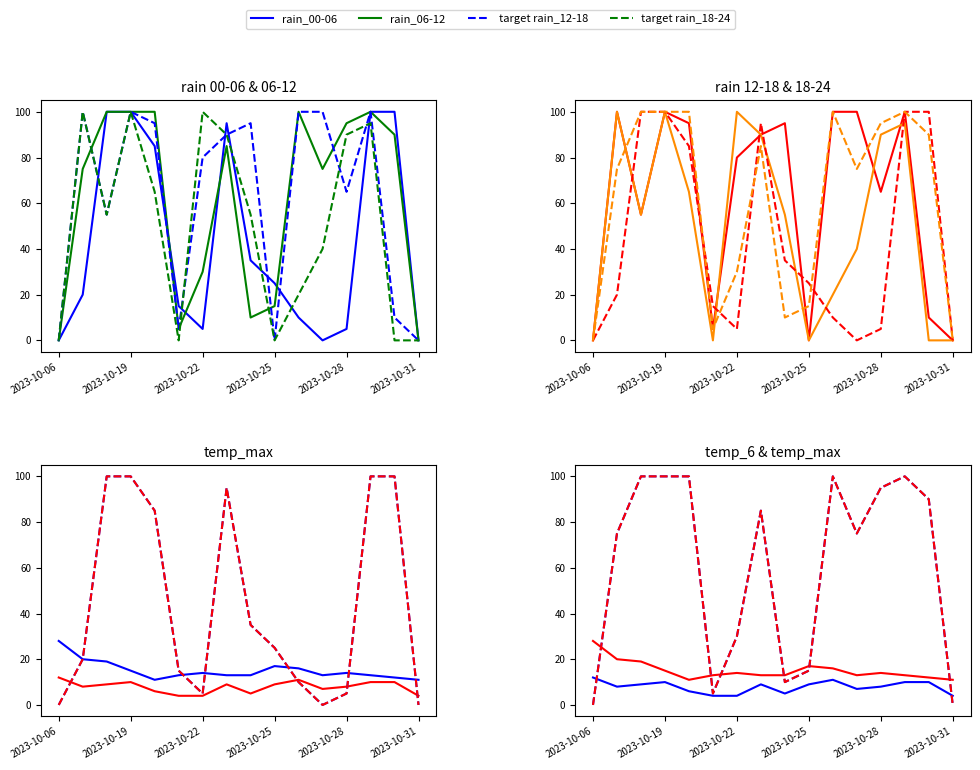

Which series has the largest range (max minus min)?

rain_00-06